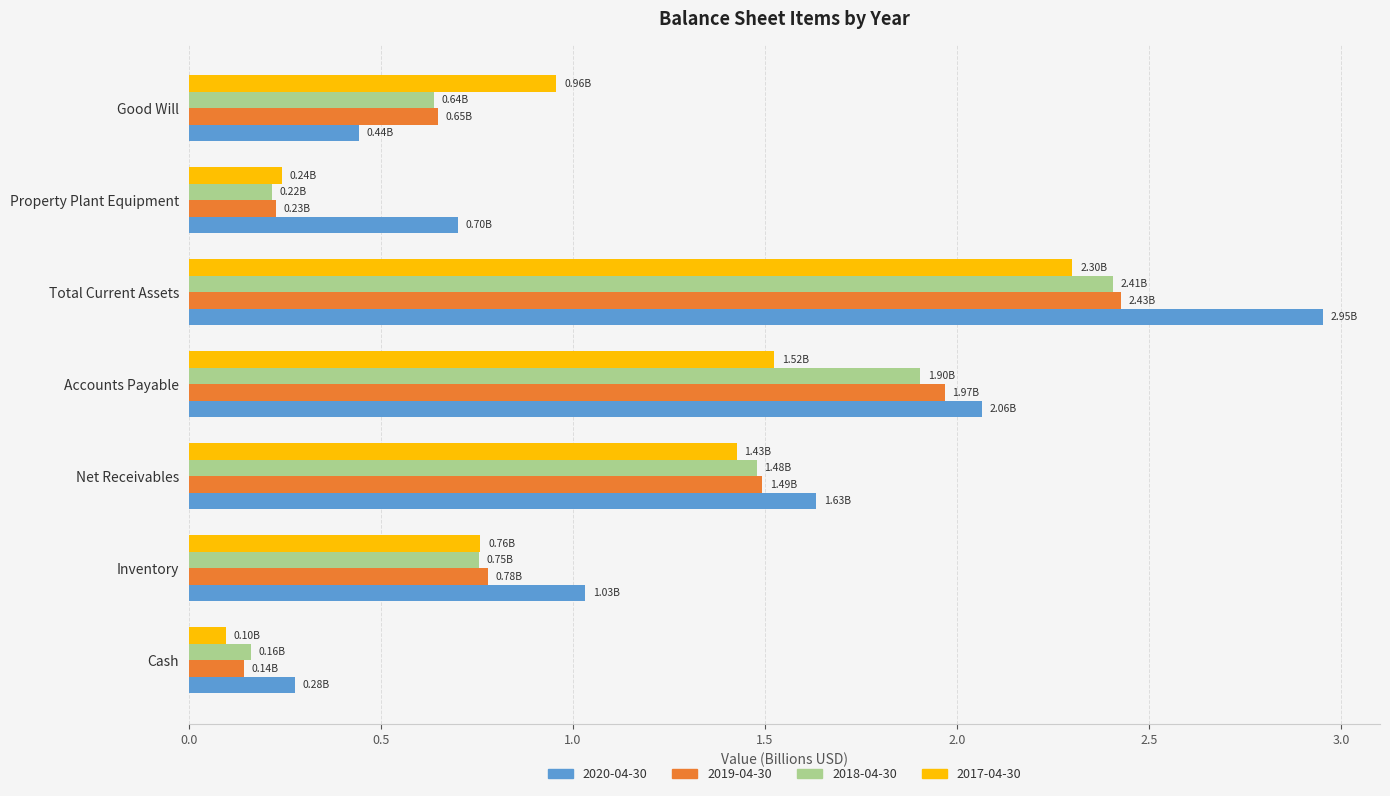

Which series changed the most between Accounts Payable and Total Current Assets?

2020-04-30